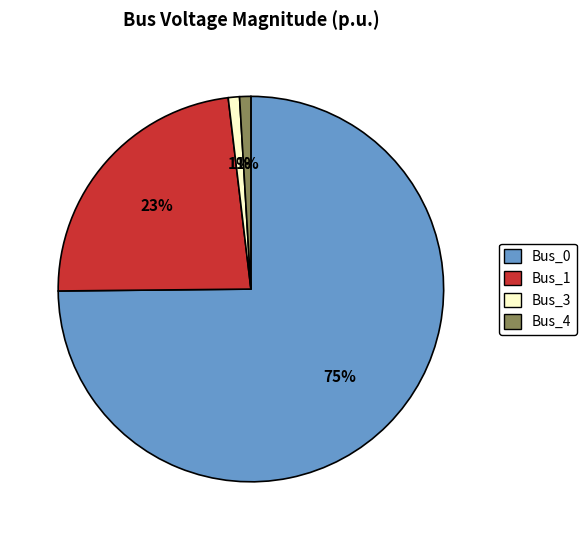

Which category has the biggest portion of the pie?

Bus_0